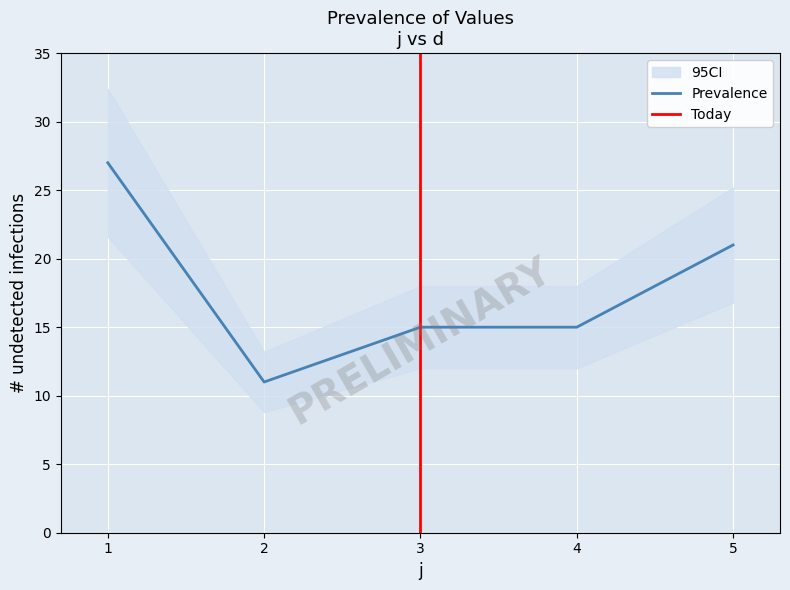

Rank the categories by value from highest to lowest.

1, 5, 3, 4, 2